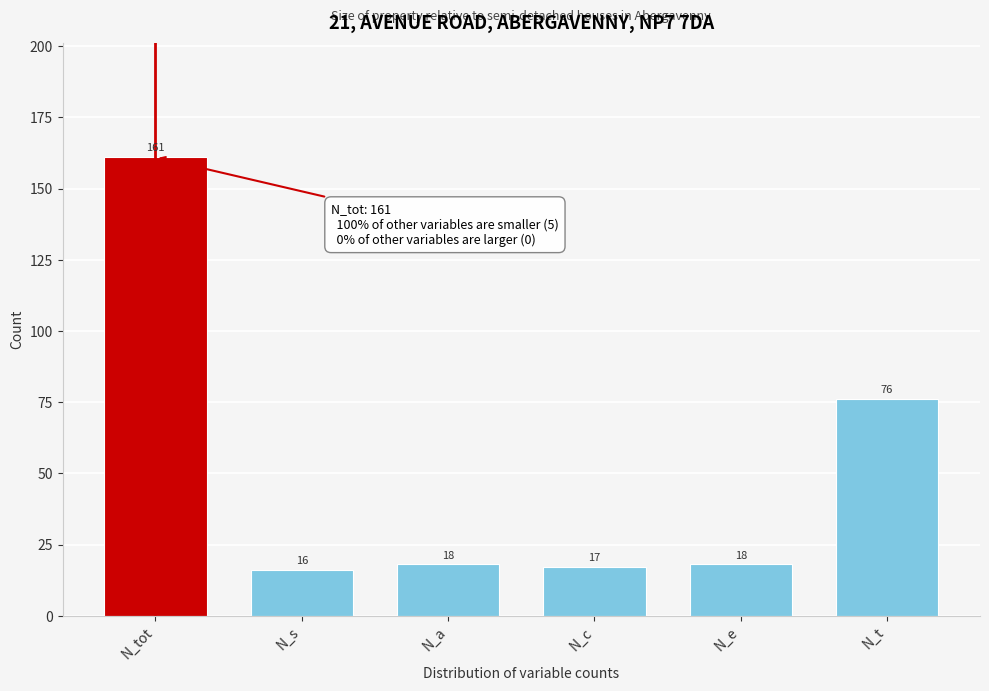

Reading left to right, transcribe all the data shown in this chart.

161	16	18	17	18	76